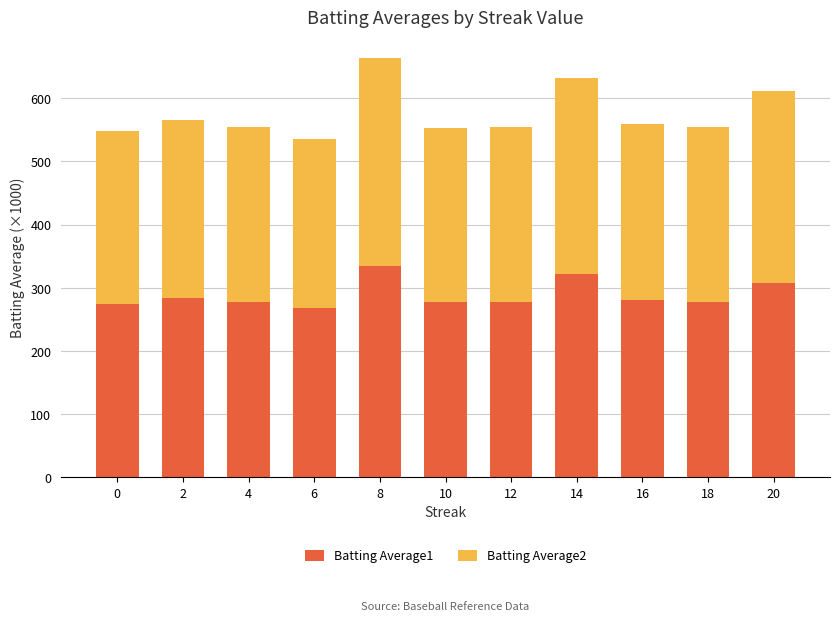

At which category is the sum across all series the highest?

8